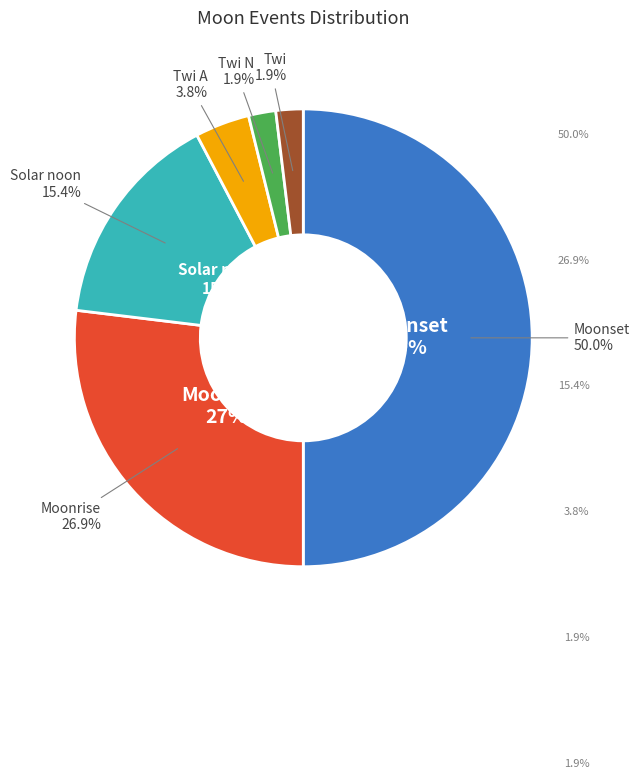

To the nearest percent, what portion does Twi N represent?

2%